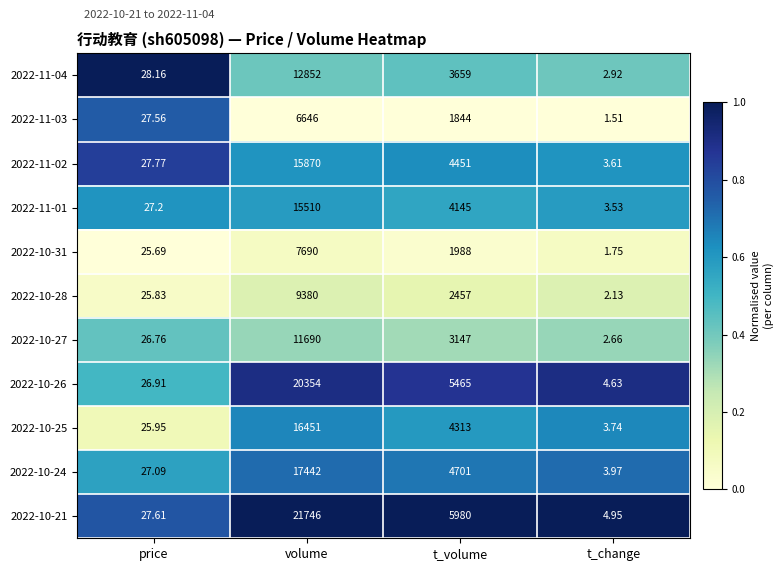

What is the spread (max minus min) of values at volume?

15100.0